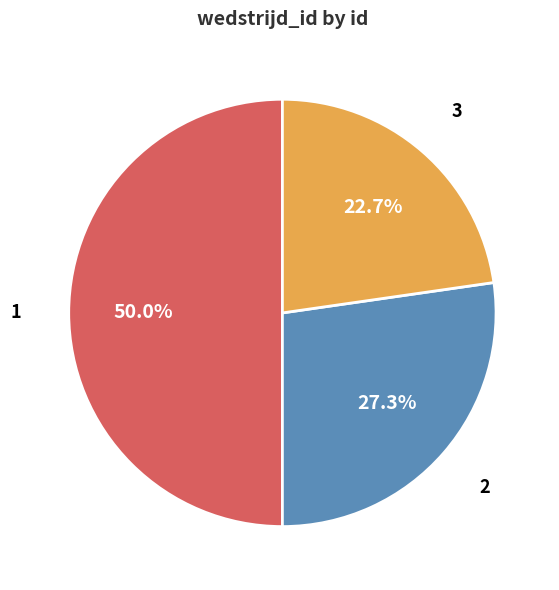

Which category has the biggest portion of the pie?

1